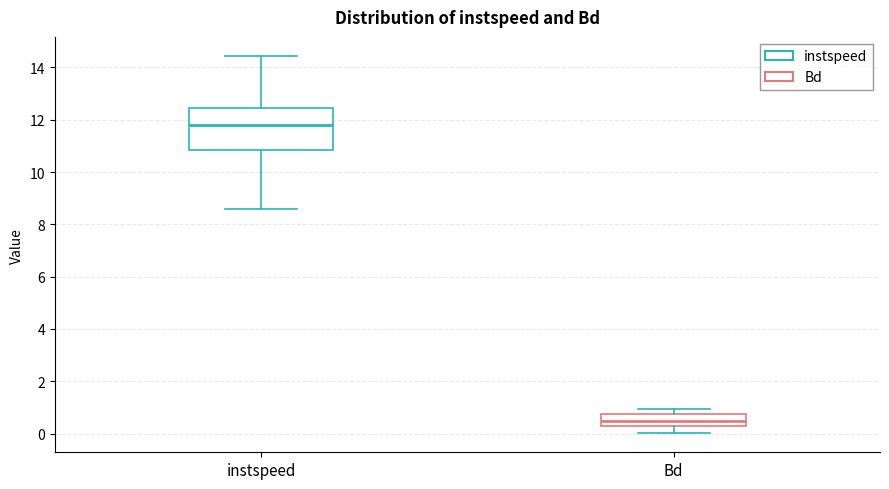

Reading left to right, transcribe this box plot: for each box, give where its median line is, the range the box spans, and where its two whiskers end, as read against the y-axis. The values are not printed on the chart, so give them approximately, as read against the axis.

instspeed: median 11.8, box 10.8 to 12.4, whiskers 8.6 to 14.4
Bd: median 0.4, box 0.2 to 0.8, whiskers 0.0 to 1.0